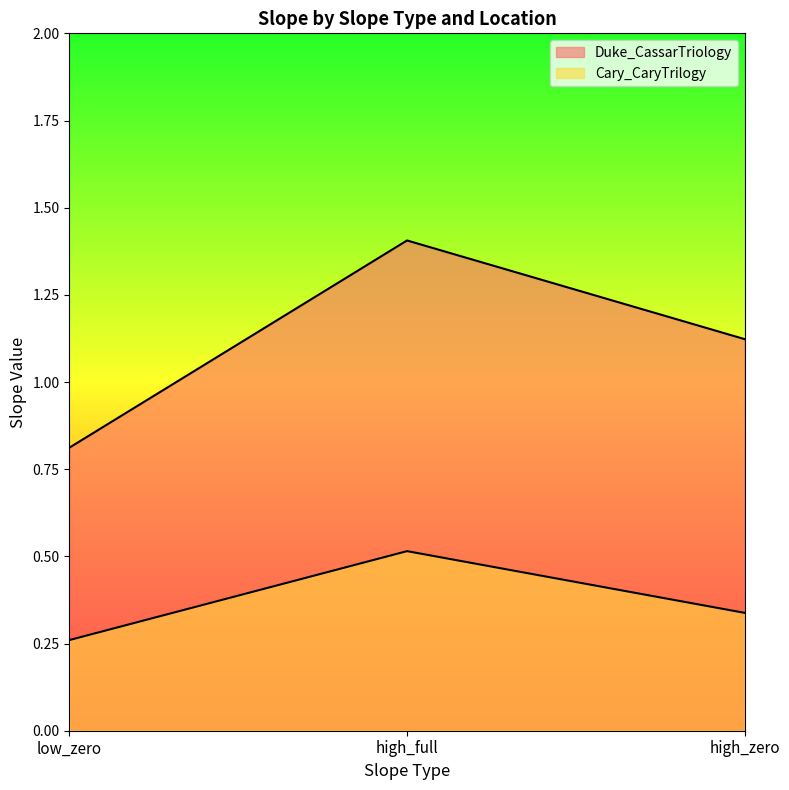

At which category does the chart reach its minimum across all series?

low_zero